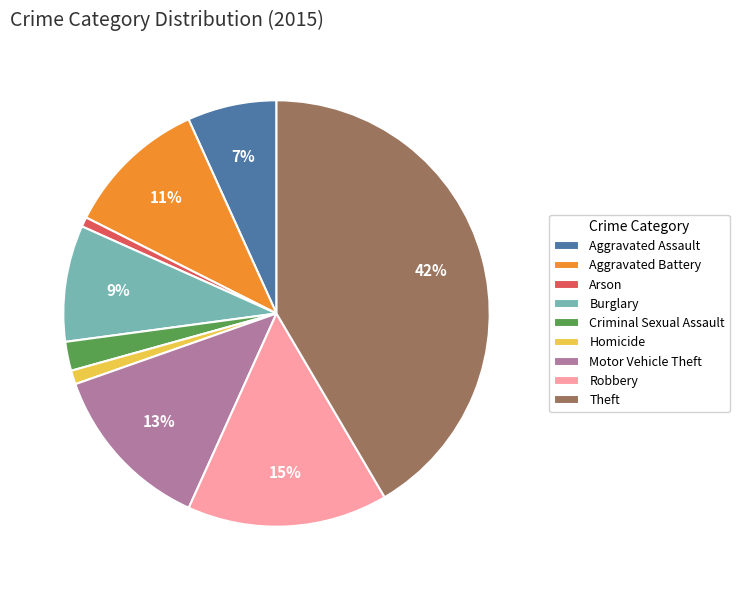

Do Aggravated Assault and Robbery together represent more than half of the pie?

No